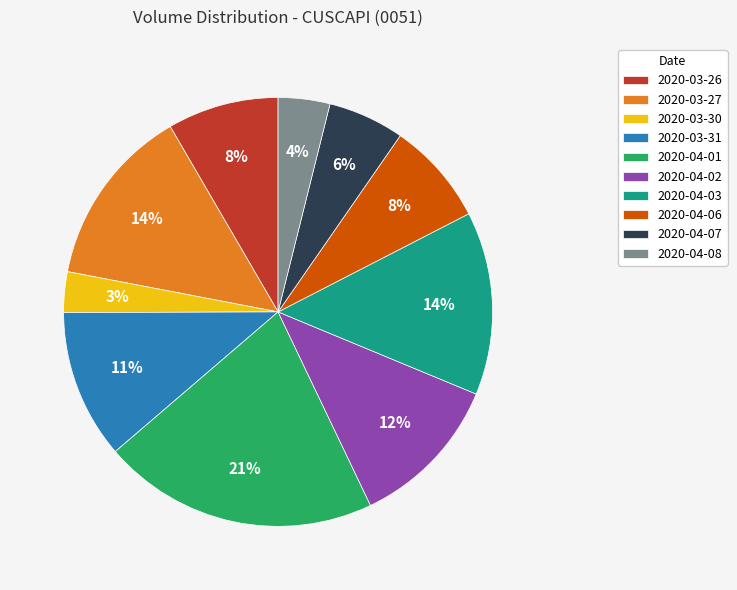

To the nearest percent, what portion does 2020-04-06 represent?

8%